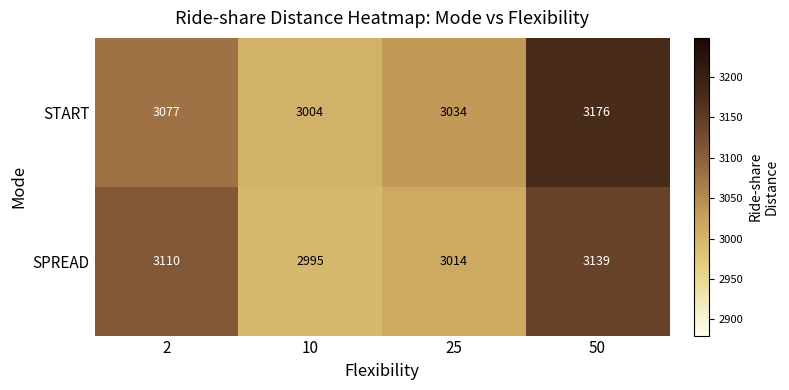

Reading left to right, list all the values displayed in this chart.

START: 3077	3004	3034	3176
SPREAD: 3110	2995	3014	3139